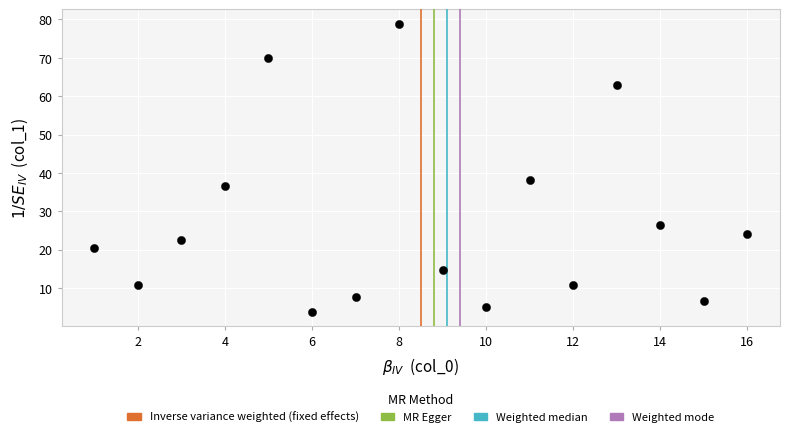

What Y value in the scatter plot is closest to 41?

38.1